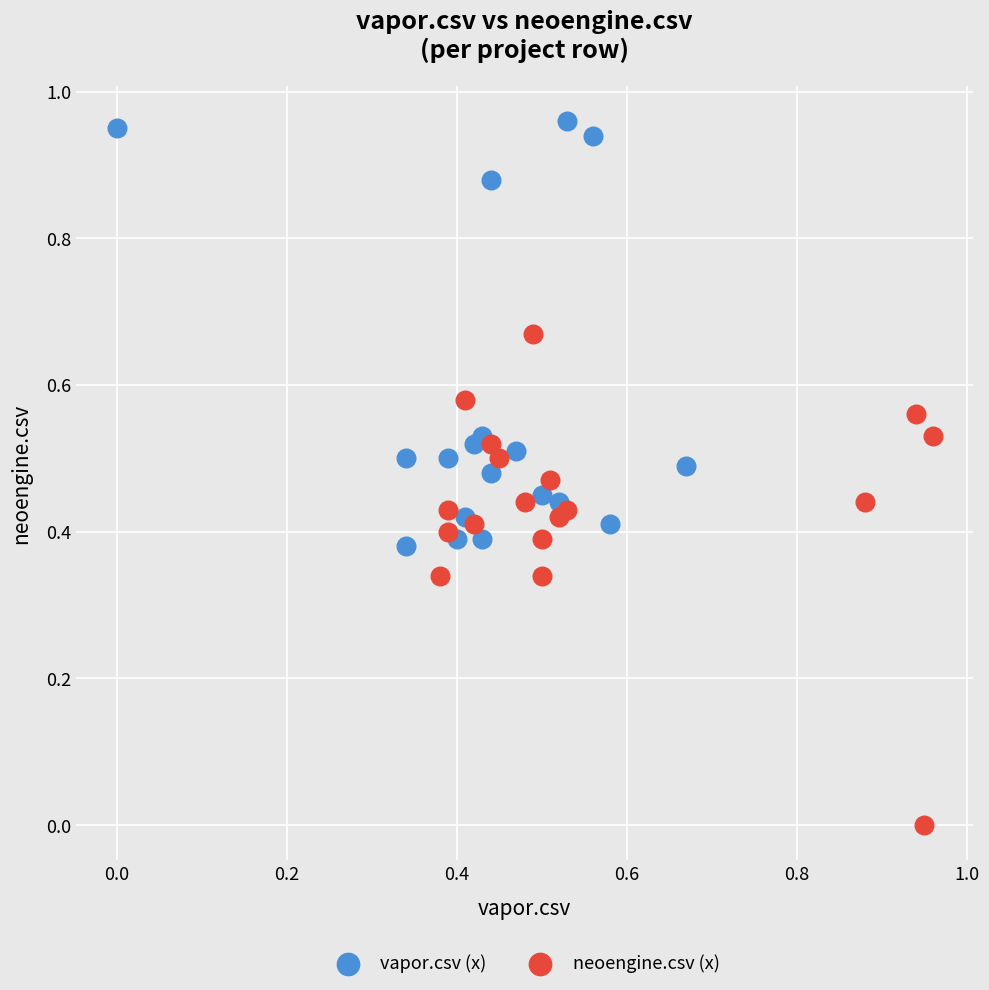

What are all the series names shown in the legend?

vapor.csv (x), neoengine.csv (x)